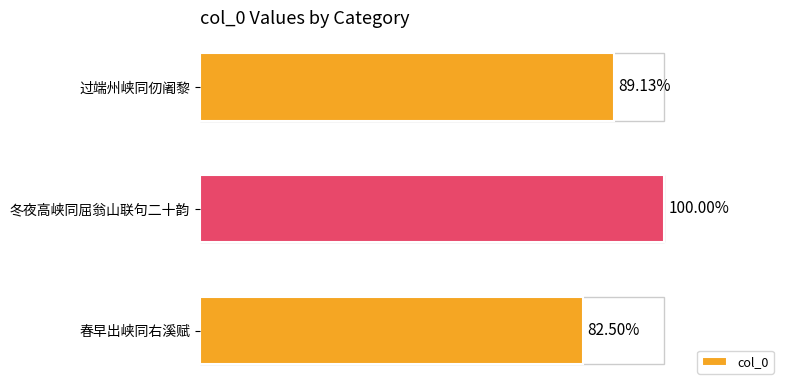

Does the chart contain any negative values?

No